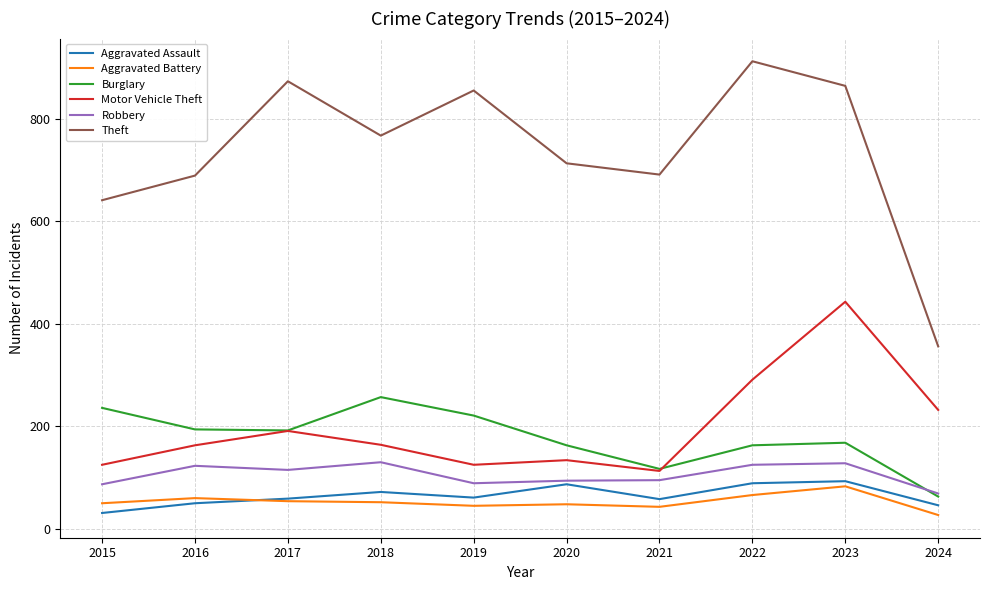

At which category does Theft reach its first local valley?

2018